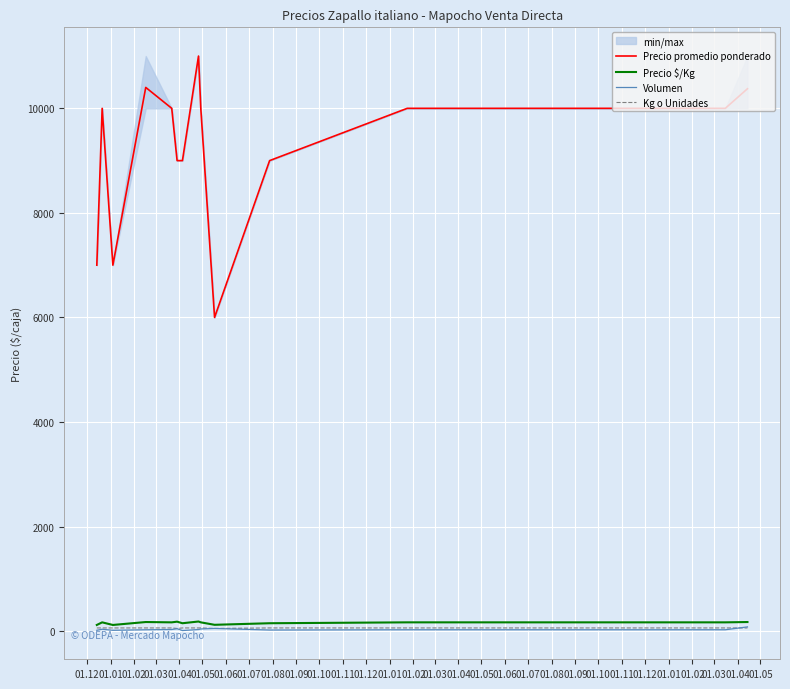

At which category does the chart reach its minimum across all series?

01.06